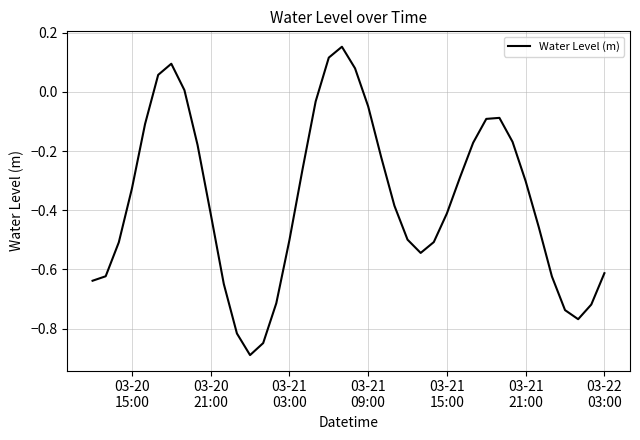

What is the minimum value shown in the chart?

-0.9